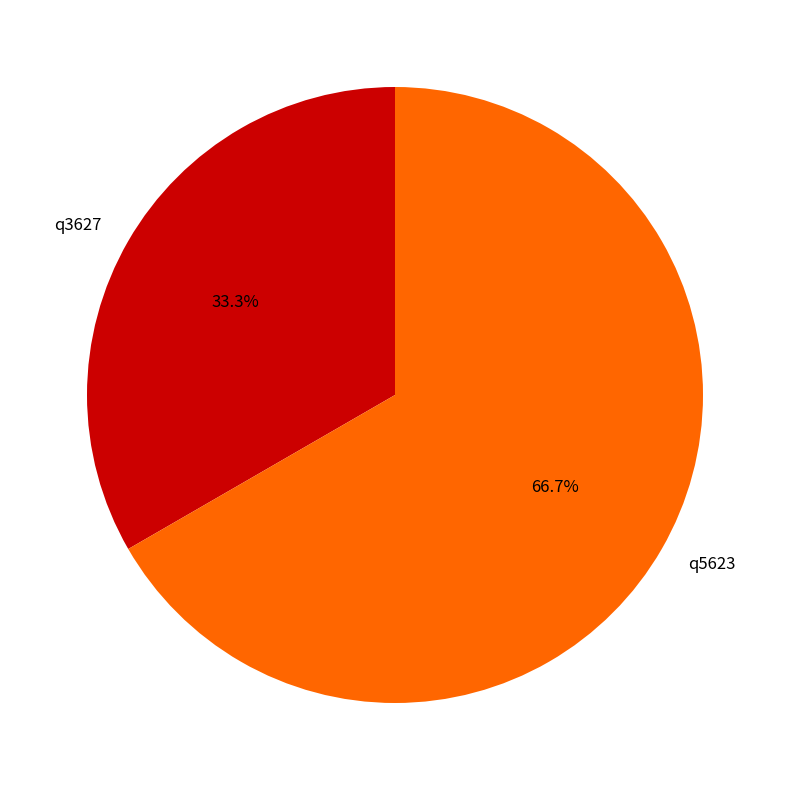

What percentage do q3627 and q5623 together represent?

100.0%